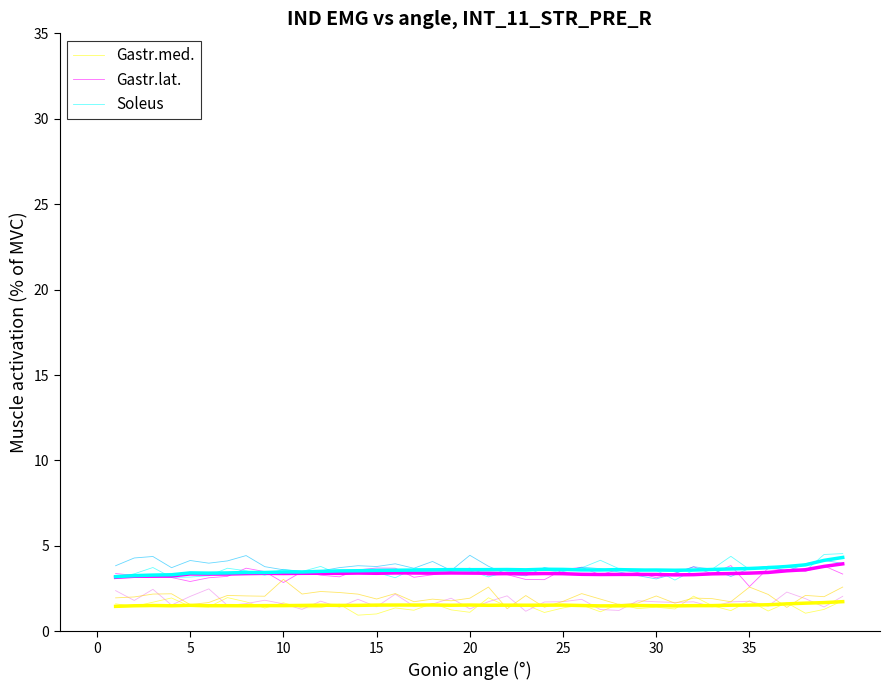

At how many categories does at least one series exceed 2?

40